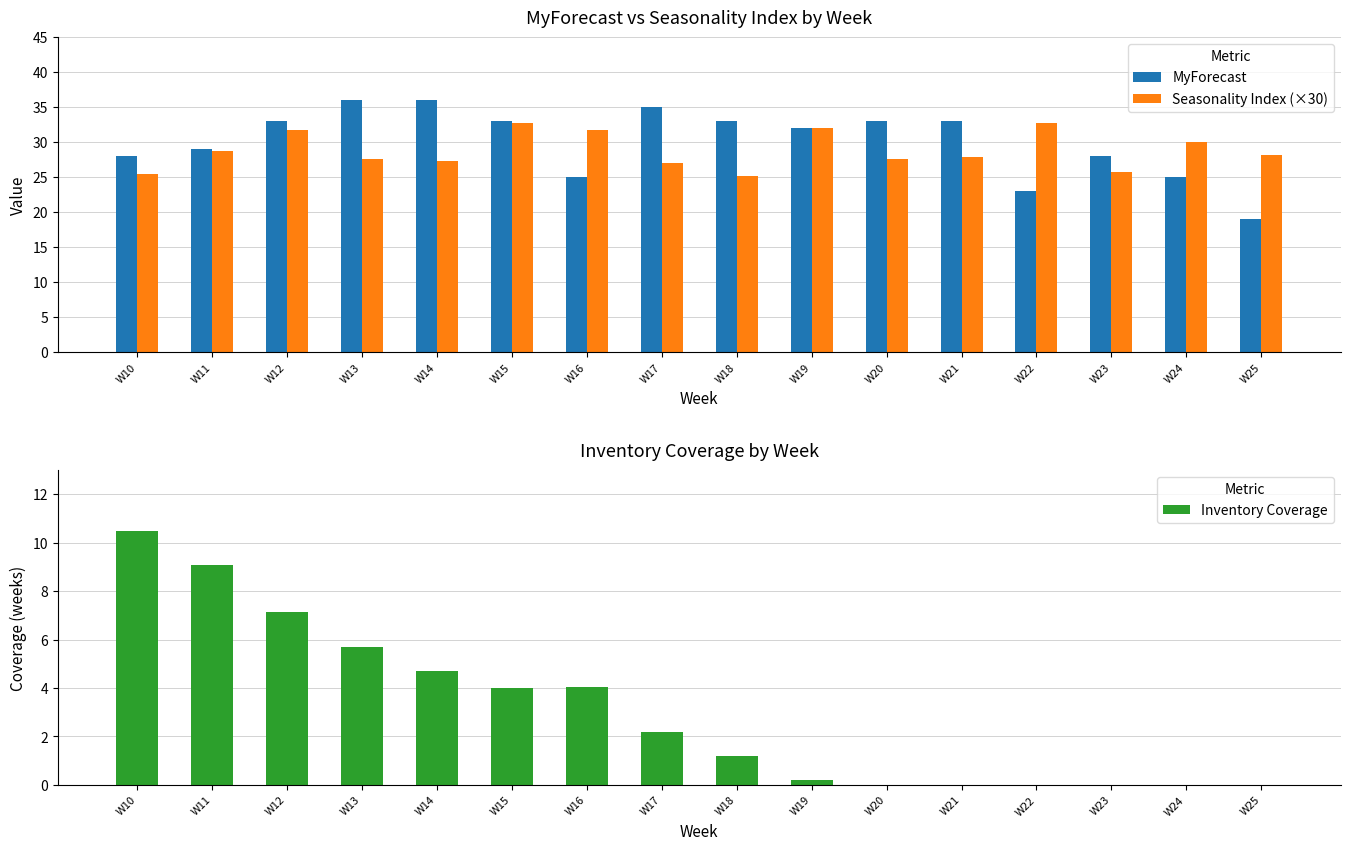

What is the difference between the maximum and minimum values in the Seasonality Index (×30) series?

7.5